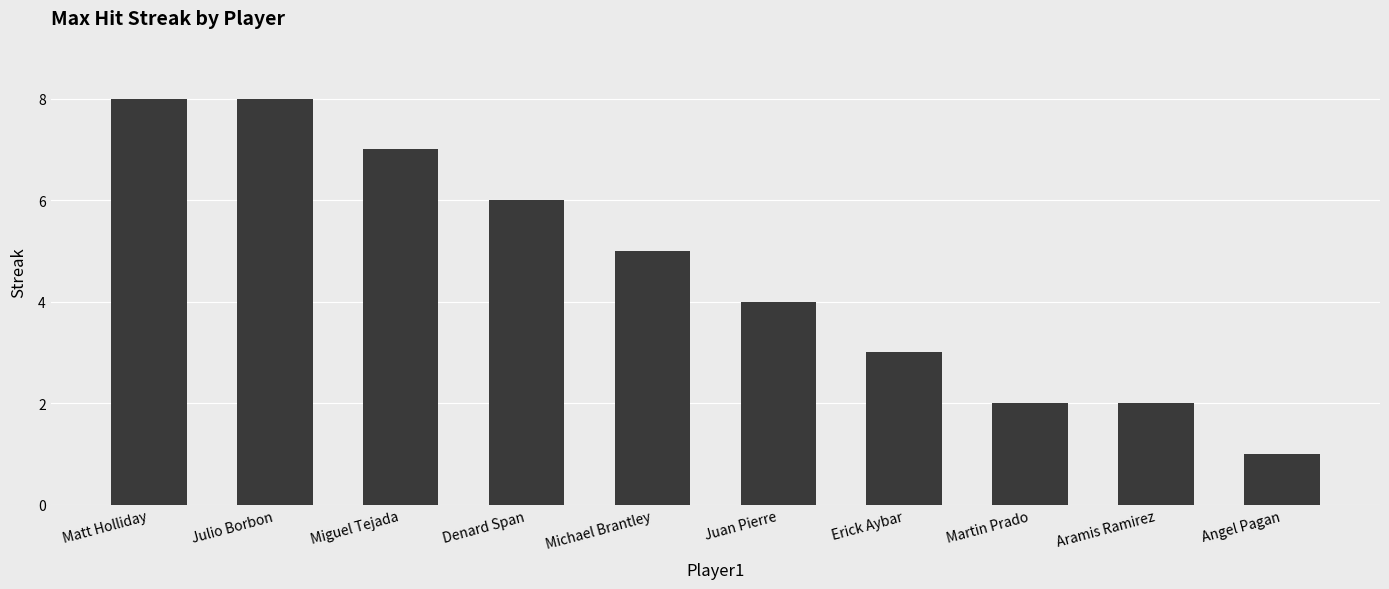

Reading right to left, what are all the values shown in this chart?

Angel Pagan=1	Aramis Ramirez=2	Martin Prado=2	Erick Aybar=3	Juan Pierre=4	Michael Brantley=5	Denard Span=6	Miguel Tejada=7	Julio Borbon=8	Matt Holliday=8